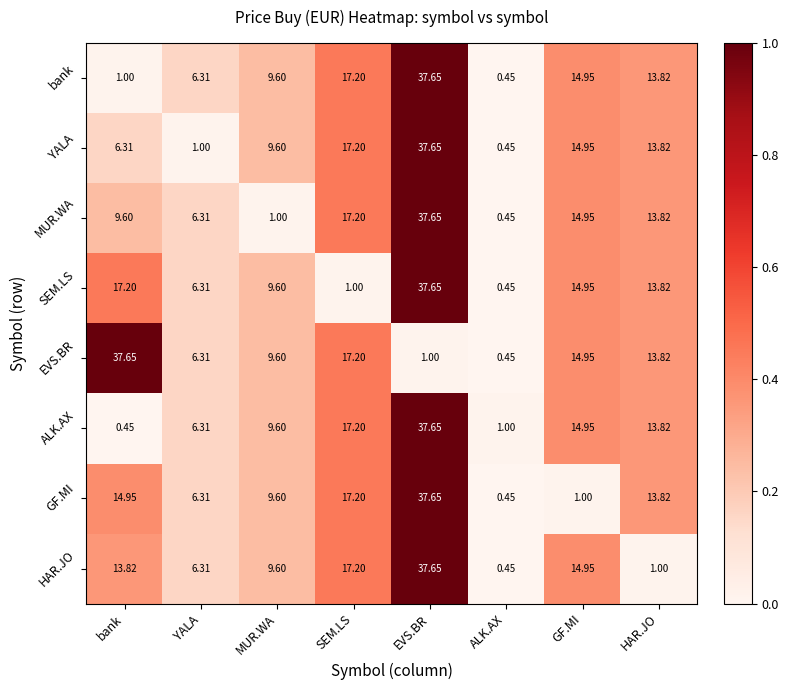

Rank the categories by YALA value from highest to lowest.

EVS.BR, SEM.LS, GF.MI, HAR.JO, MUR.WA, bank, YALA, ALK.AX